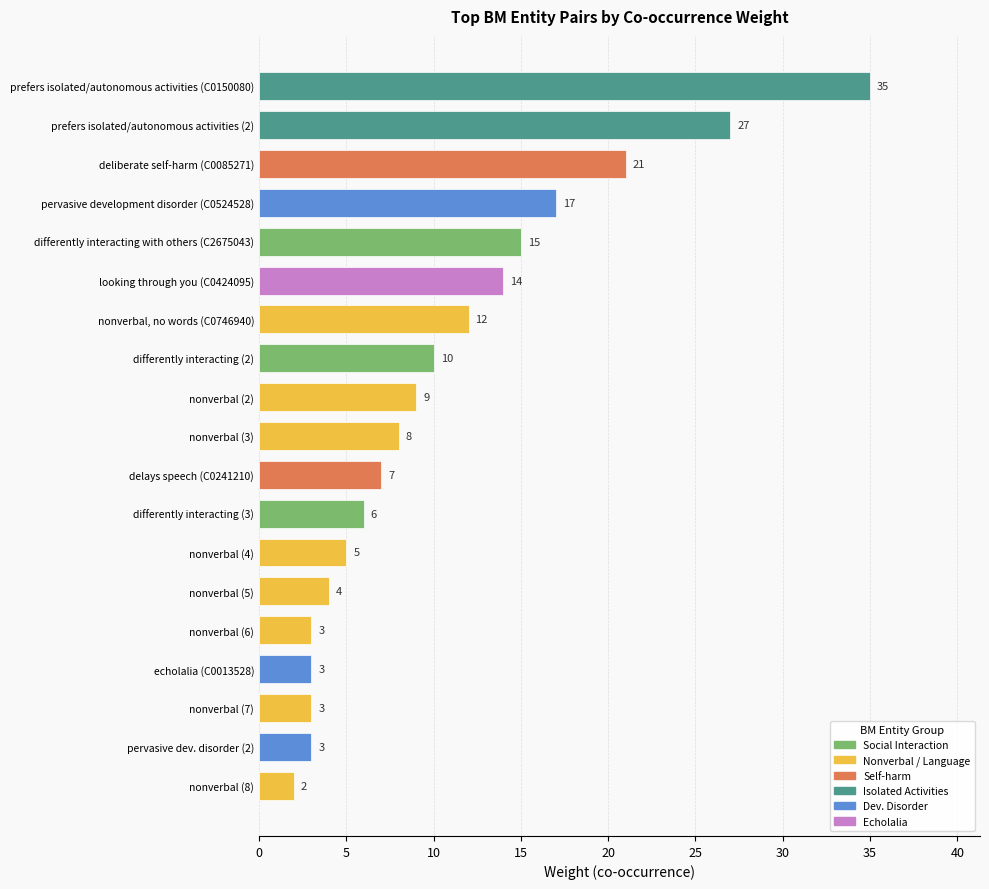

How many bars are there in total?

19